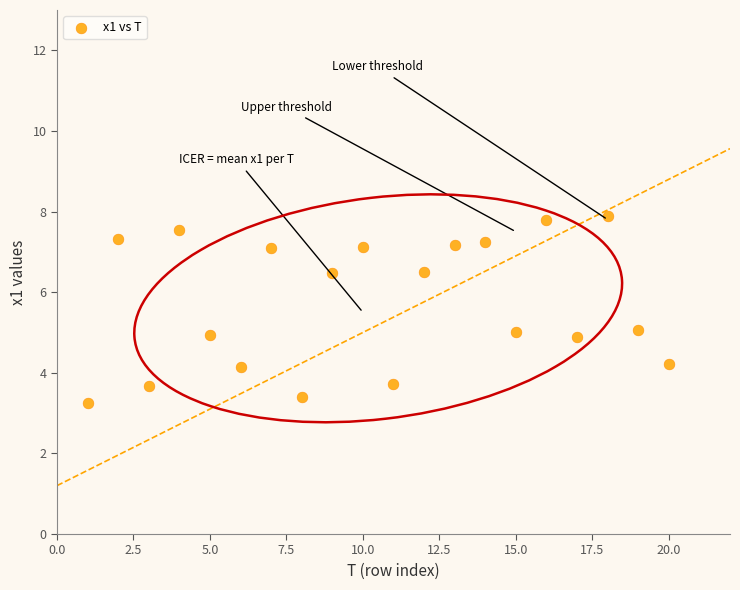

What is the range of X values (max minus min)?

19.0